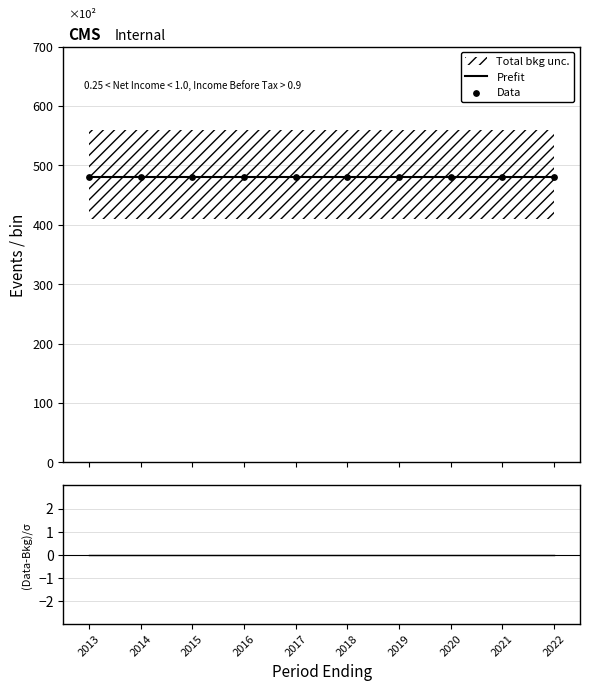

At which category is the sum across all series the highest?

2013